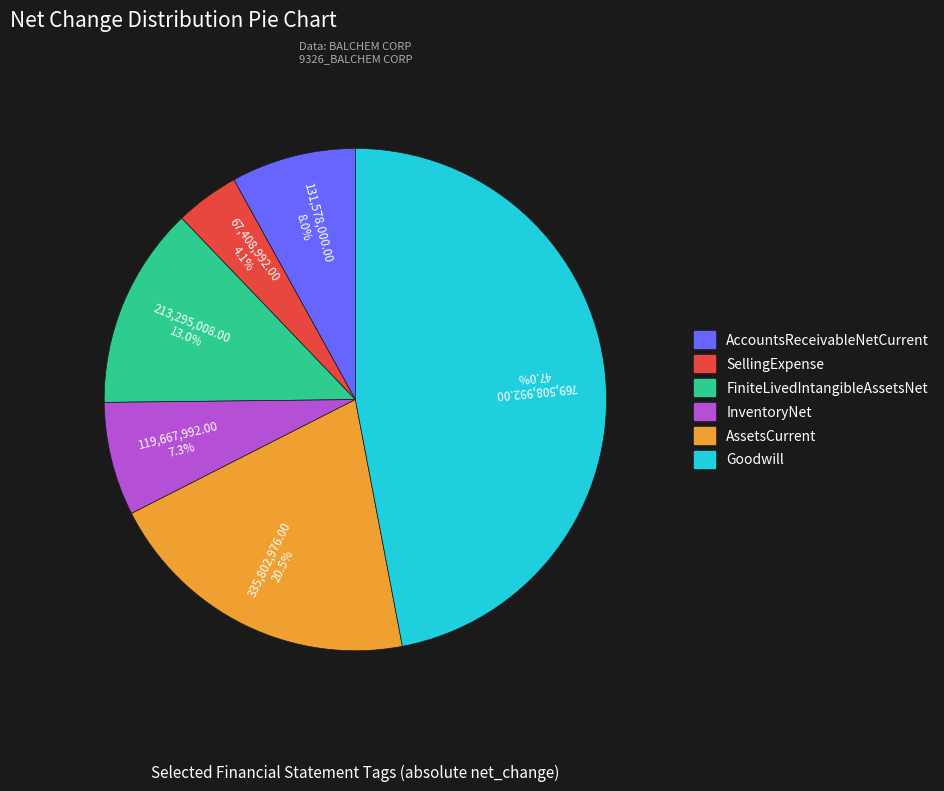

To the nearest percent, what is the difference between the InventoryNet and Goodwill slice percentages?

40%